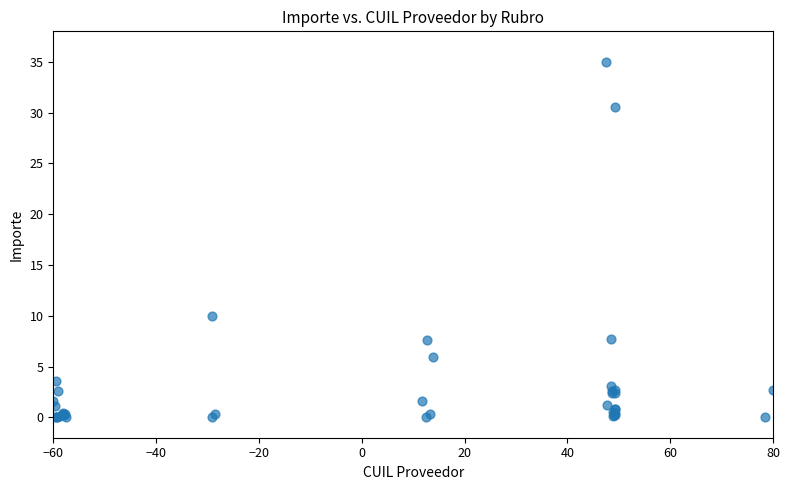

What Y value in the scatter plot is closest to 17?

10.0